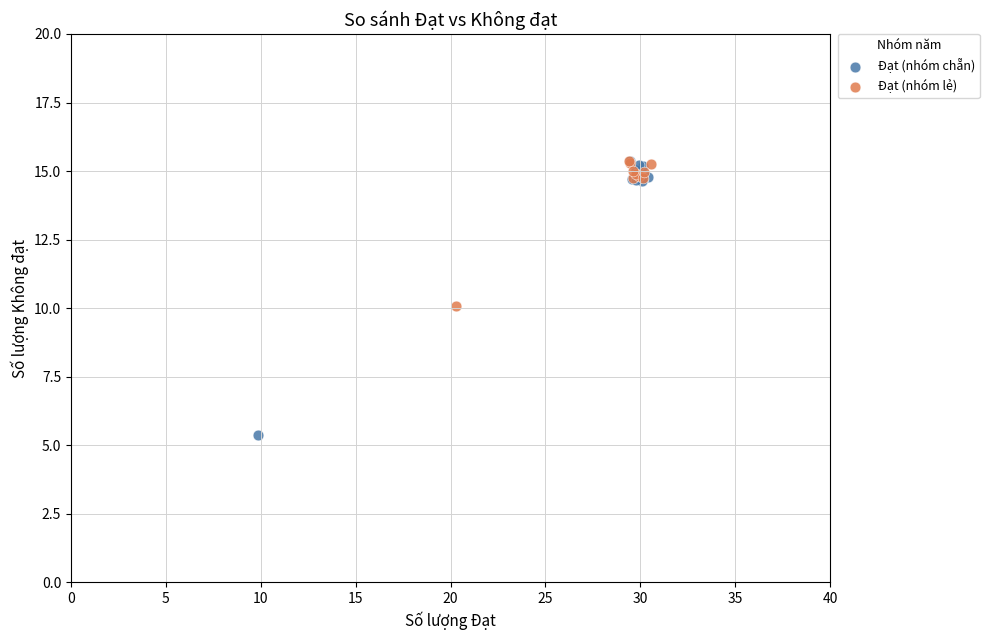

What are all the series names shown in the legend?

Đạt (nhóm chẵn), Đạt (nhóm lẻ)